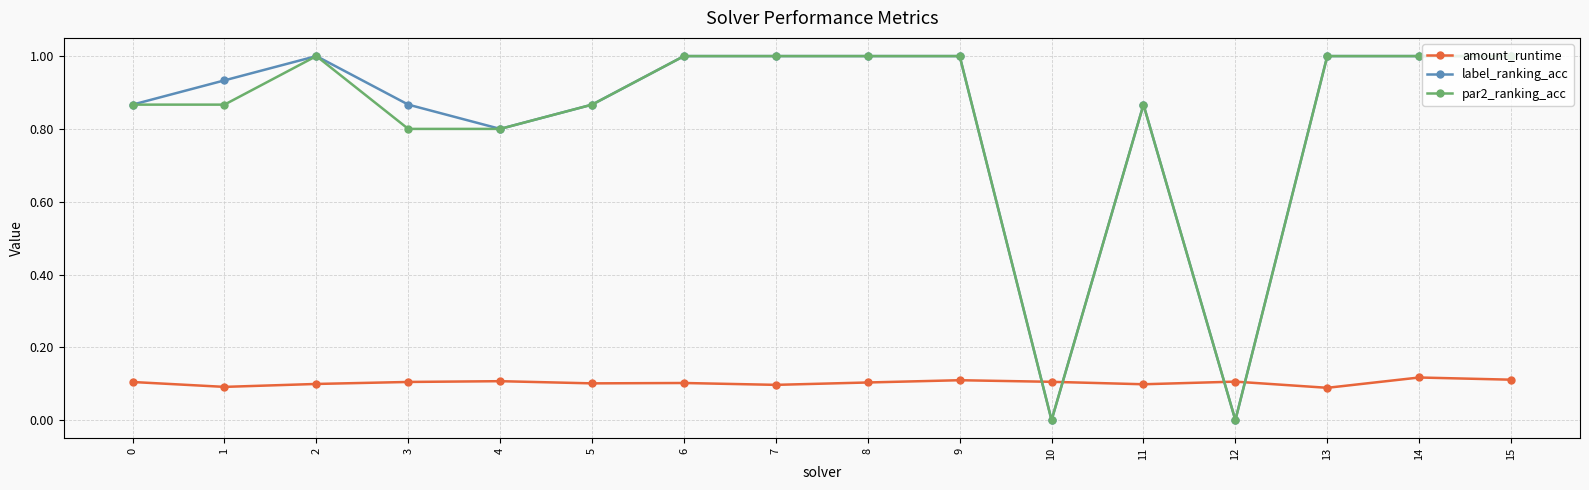

What is the maximum value shown in the chart?

1.0